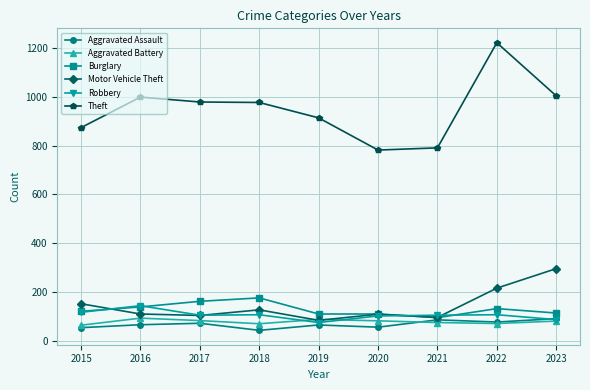

What is the maximum value for Aggravated Assault?

91